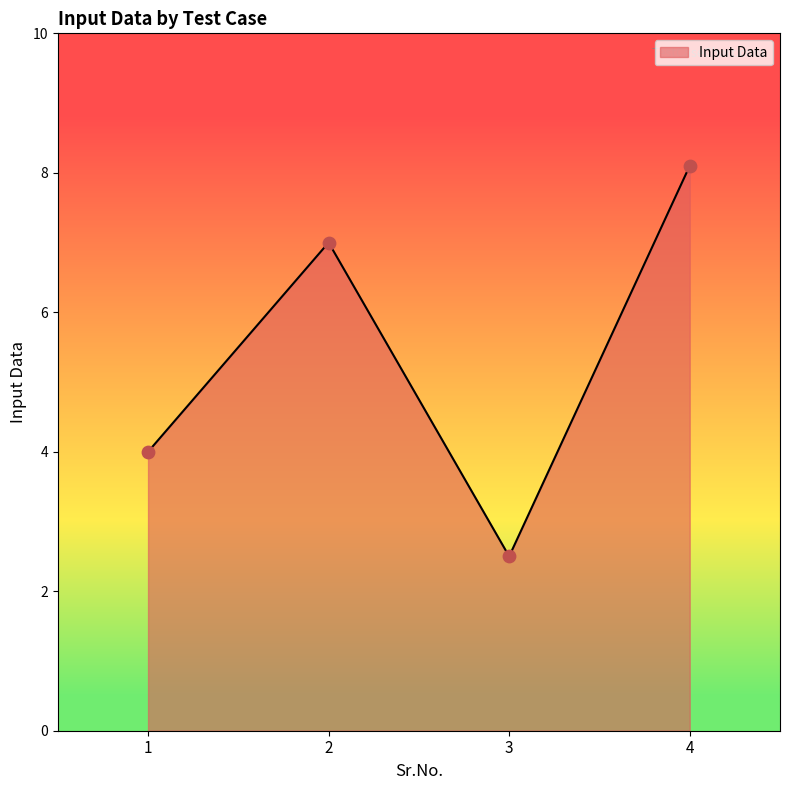

Approximately how many times larger is the value at 2 compared to 3?

2.8